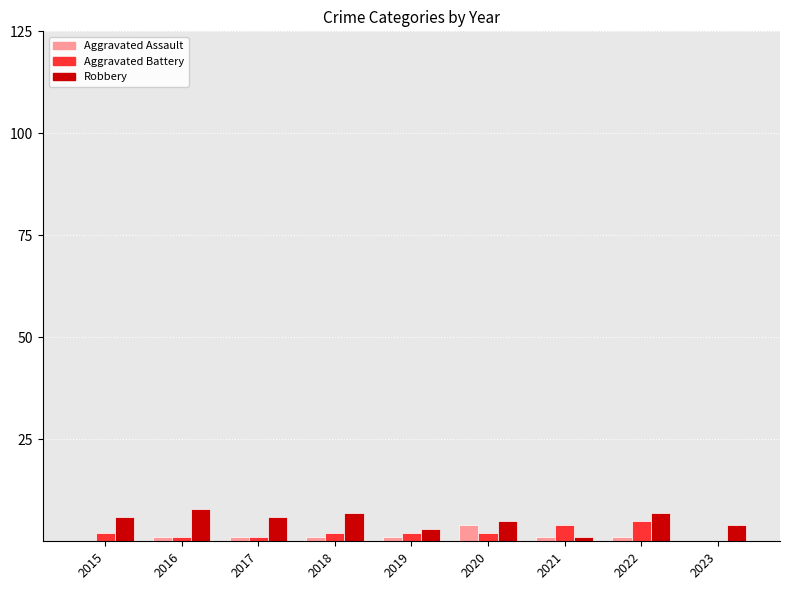

What is the maximum value shown in the chart?

8